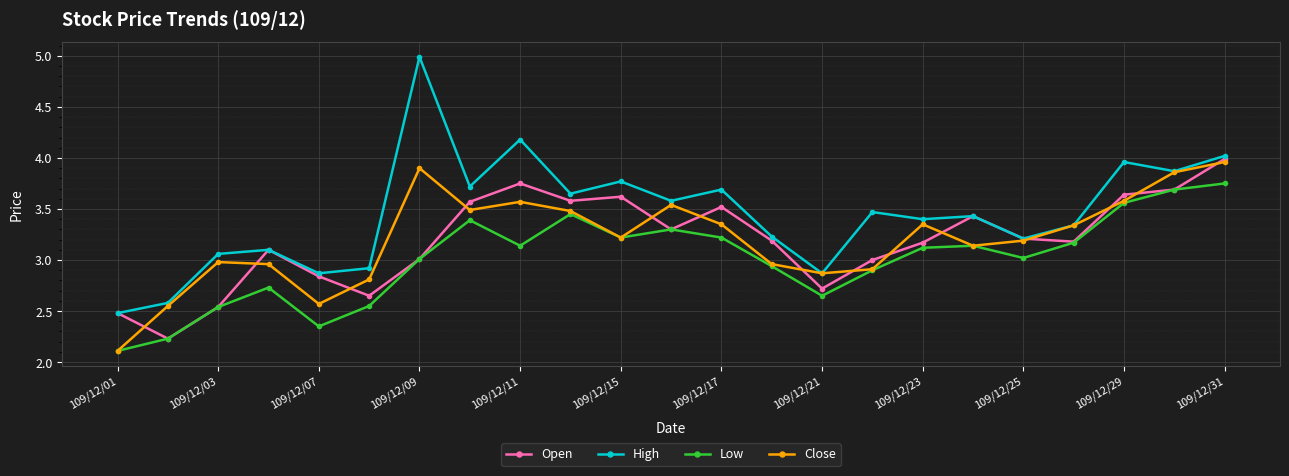

What is the minimum value shown in the chart?

2.1